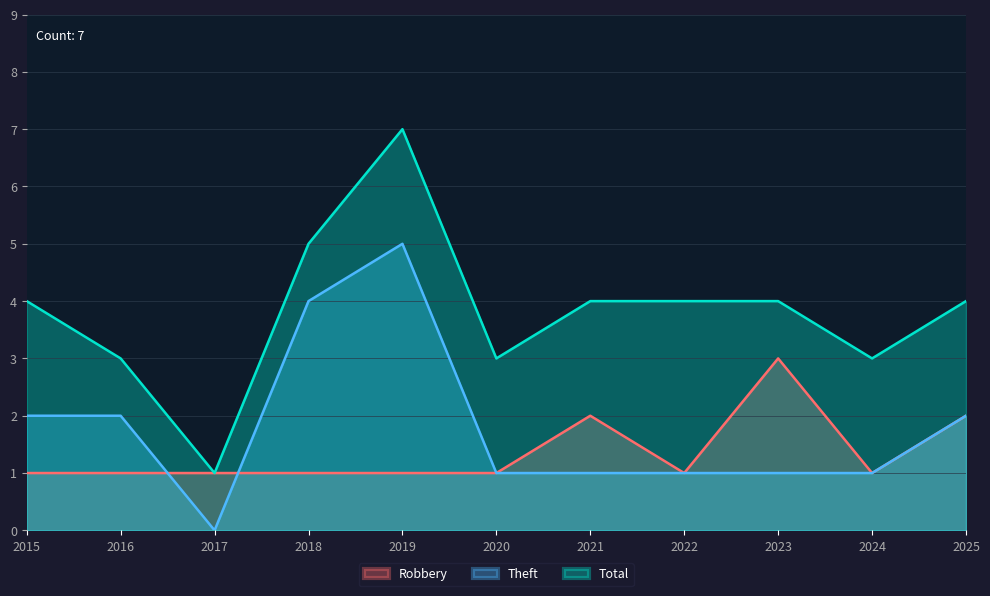

Where is Total nearest to the value 4?

2015